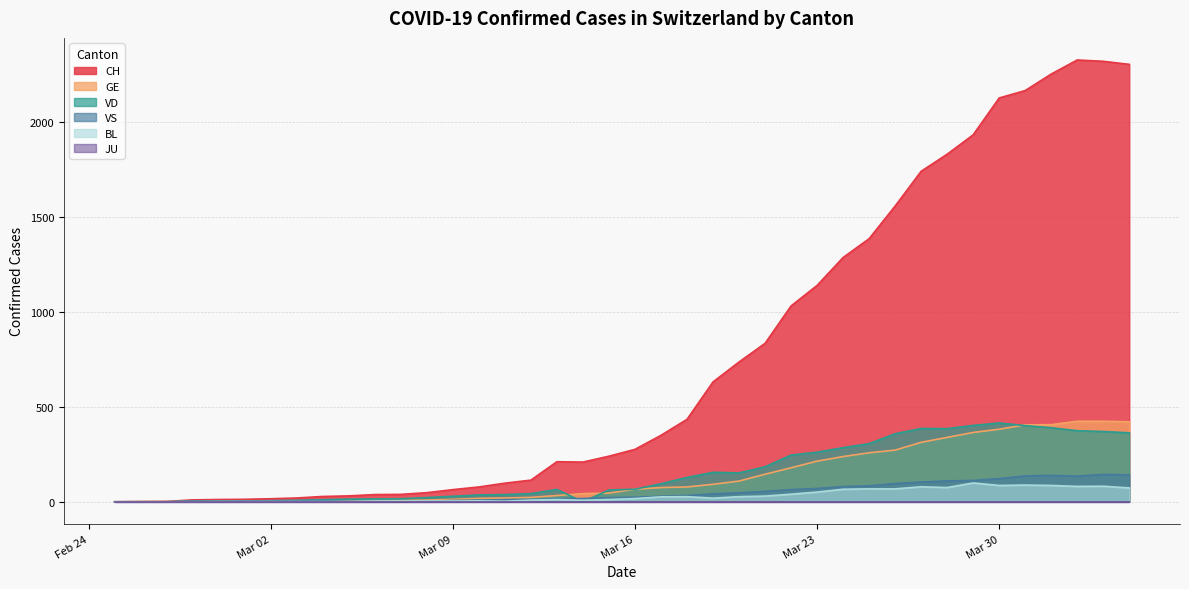

Where is the first local maximum for BL?

2020-03-10